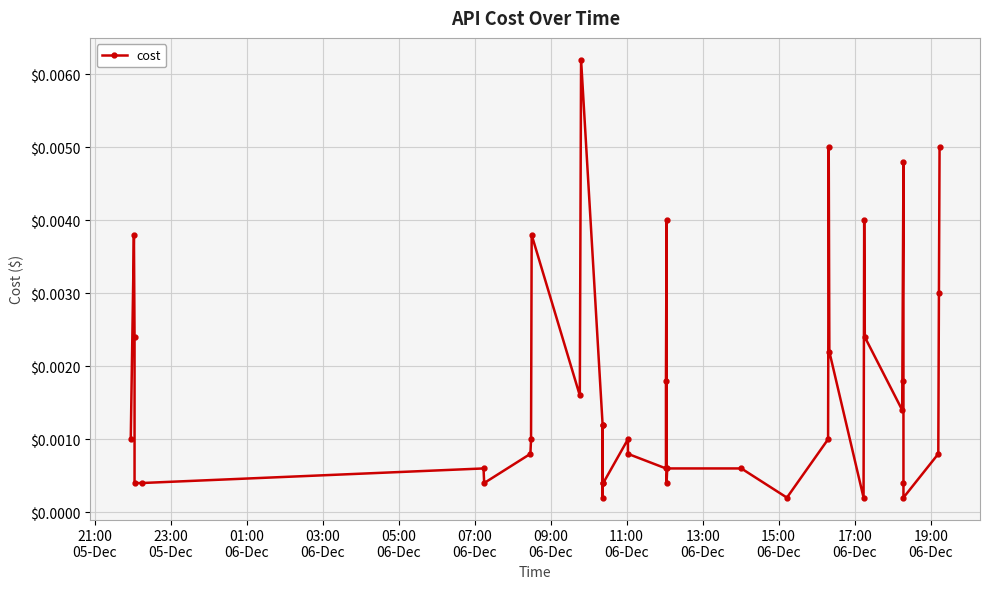

How many lines are shown in the chart?

1